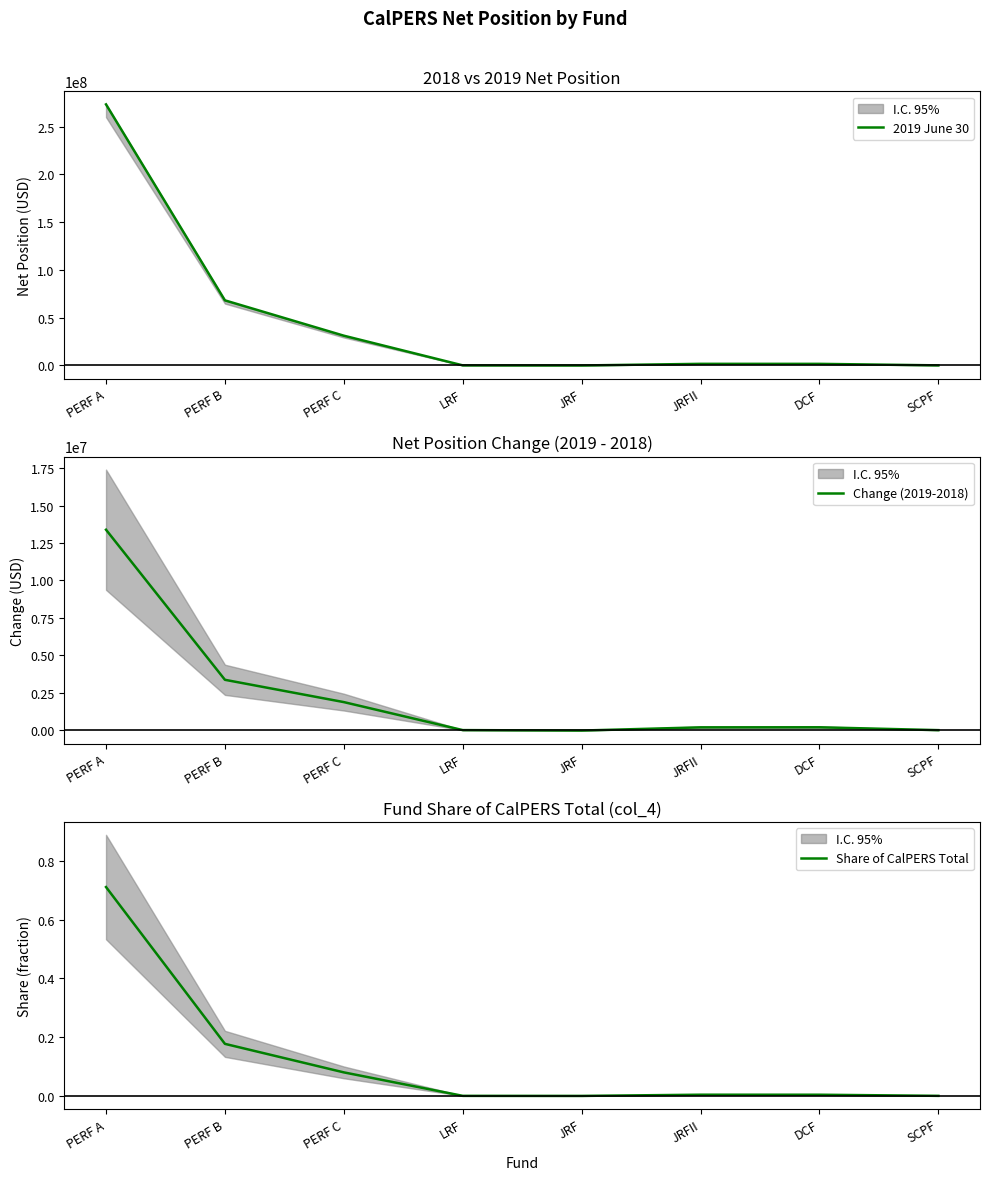

At which label does 2019 June 30 first exceed 1710089?

PERF A